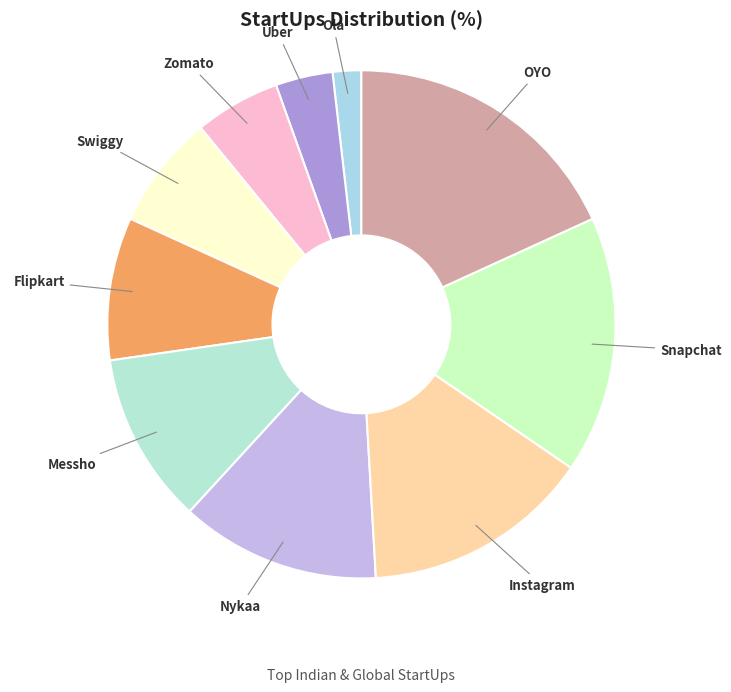

Does any single category account for the majority?

No